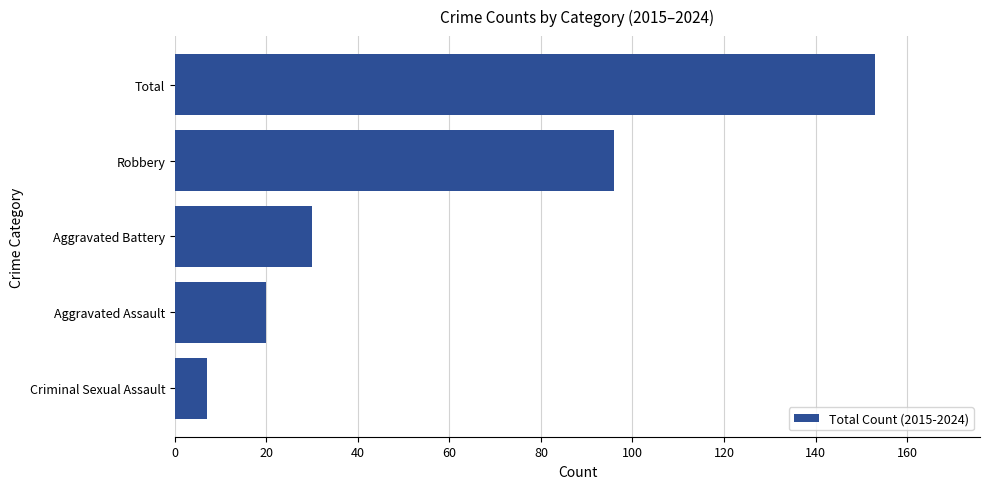

What is the difference between the maximum and second lowest values?

133